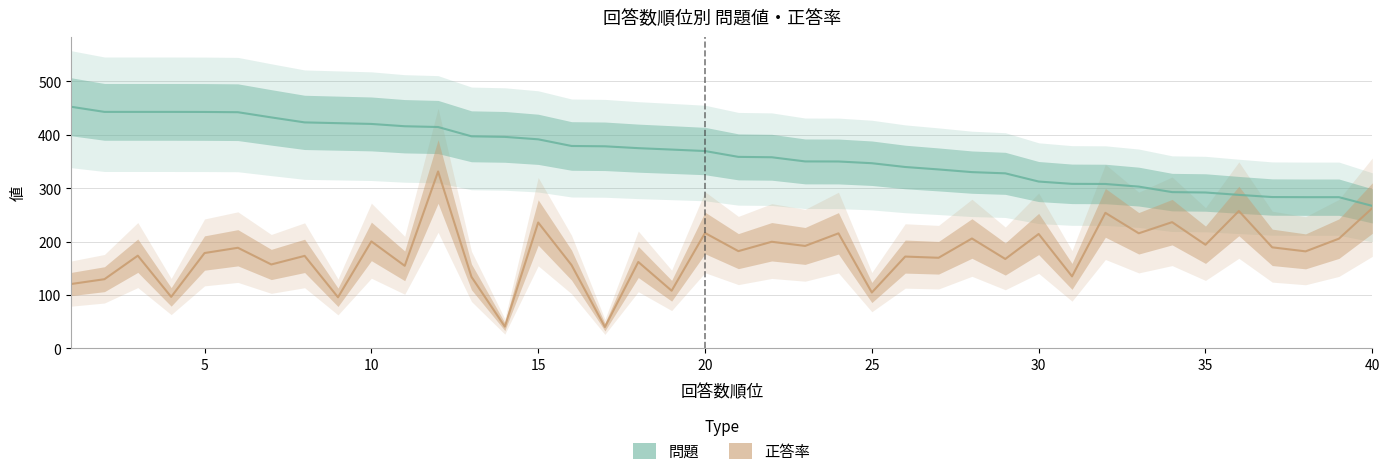

Where is 正答率 nearest to the value 185?

21